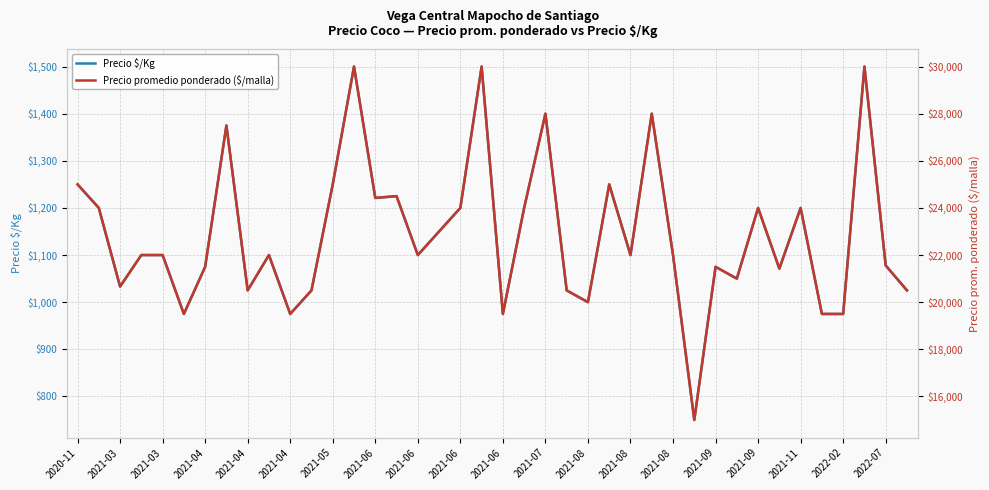

Which category has the lowest value in the Precio promedio ponderado ($/malla) series?

29